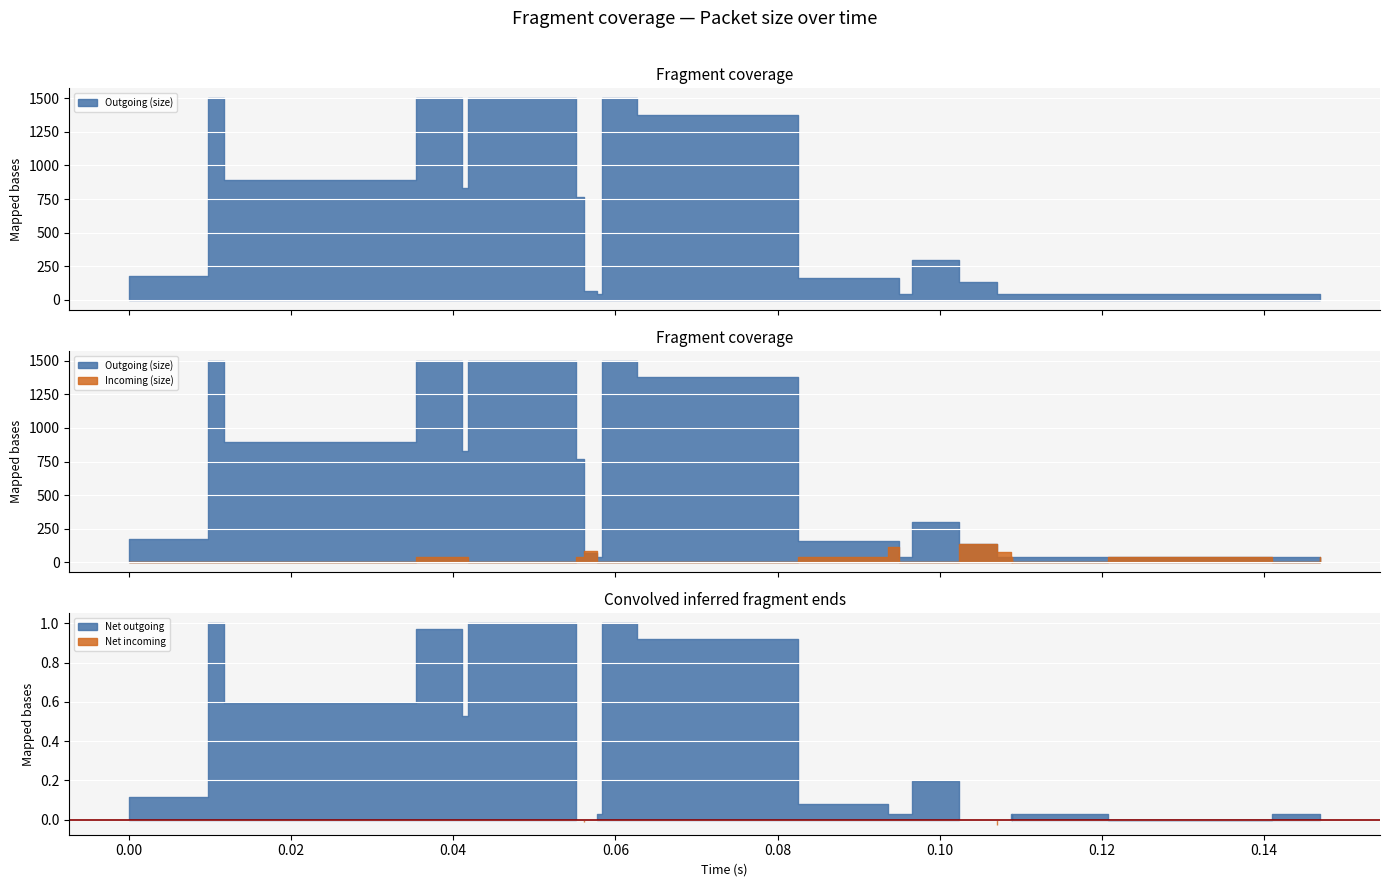

At how many categories does at least one series exceed 575?

14